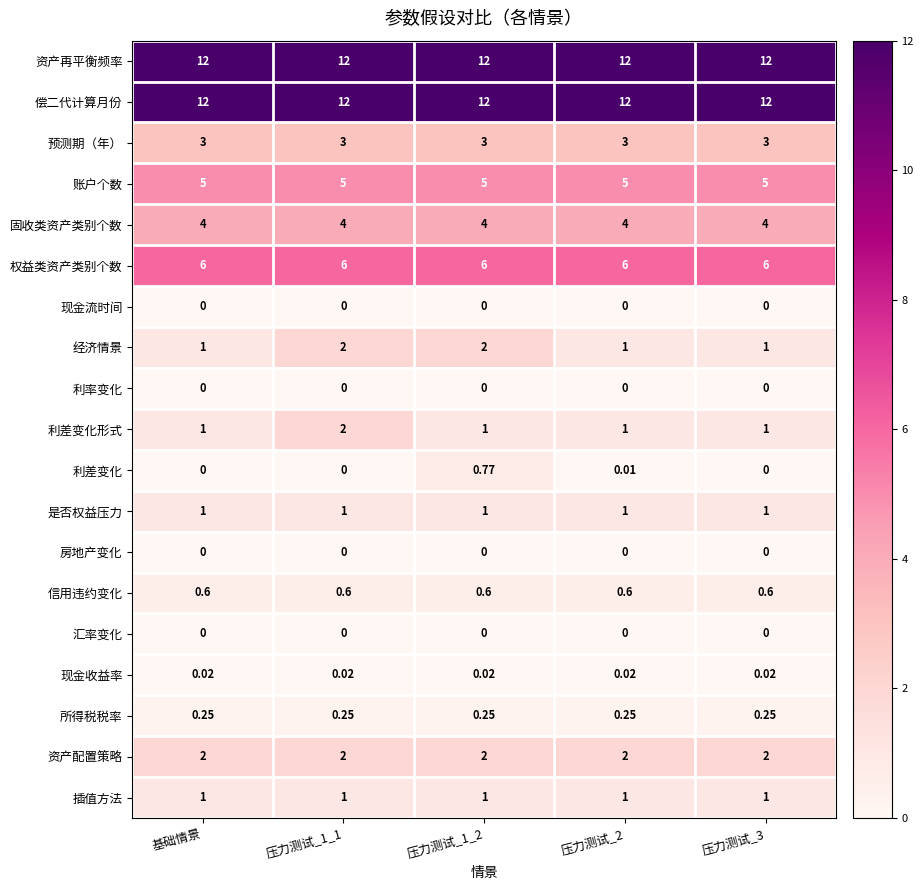

Is the value of 经济情景 at 压力测试_1_2 greater than the value of 利率变化 at 压力测试_3?

Yes